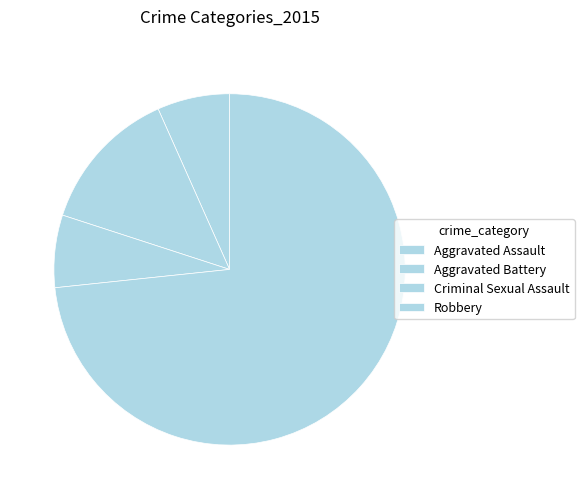

Is the sum of Robbery and Aggravated Battery greater than half?

Yes